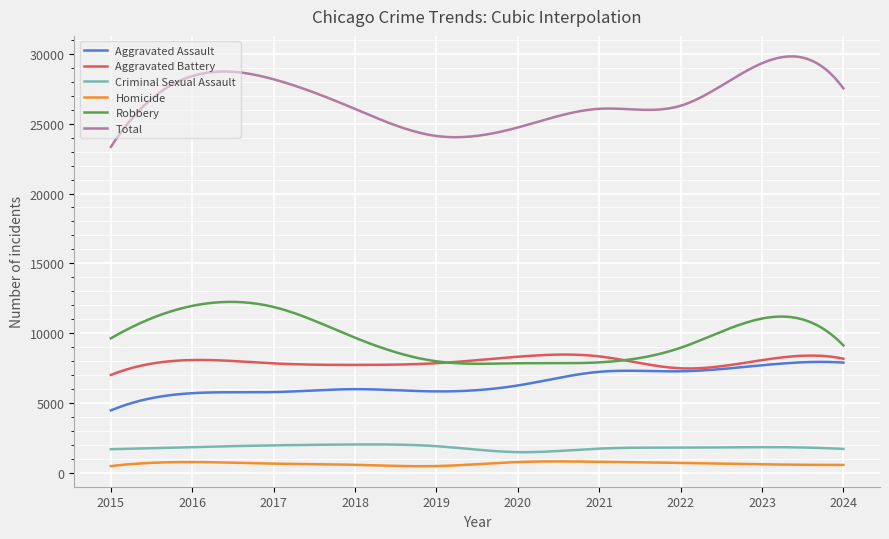

True or false: Aggravated Assault and Robbery intersect in this chart.

False